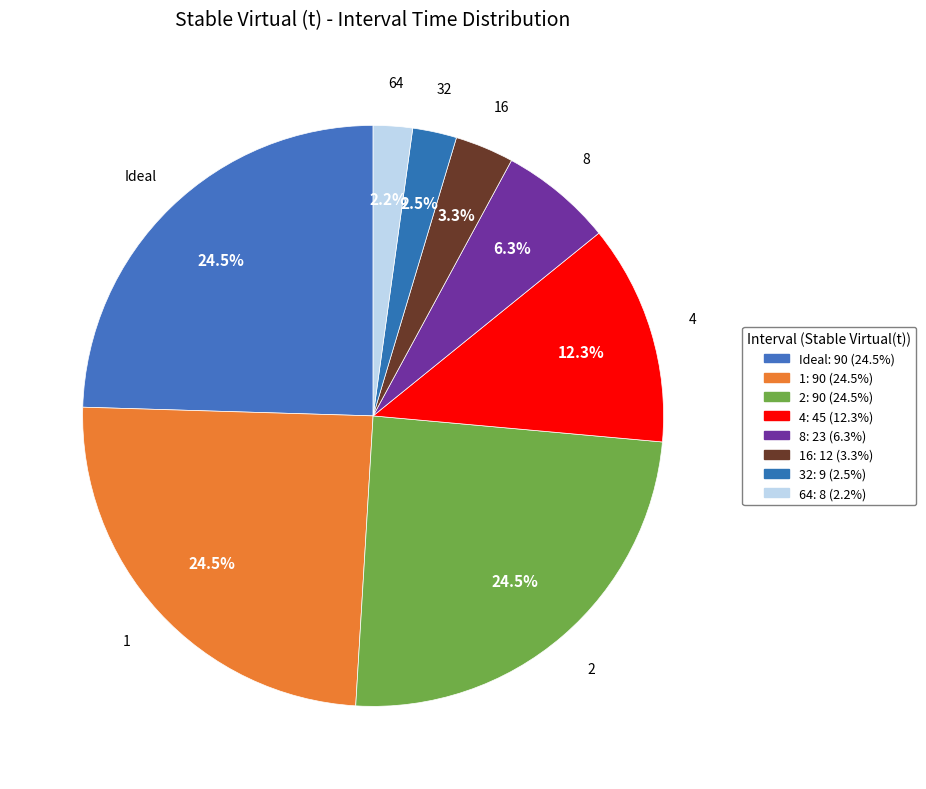

Is it true that 4 is 12% of the pie?

True